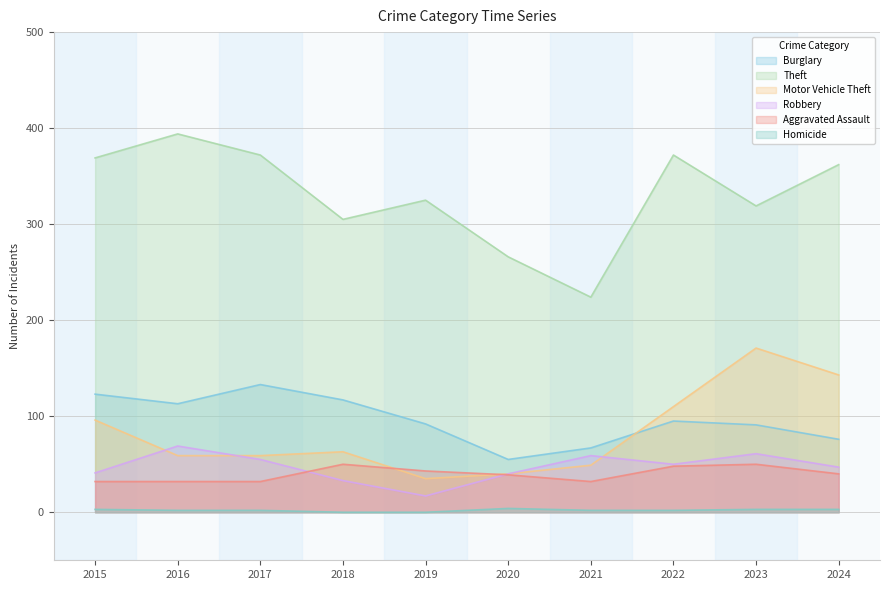

Where is the first local maximum for Aggravated Assault?

2018